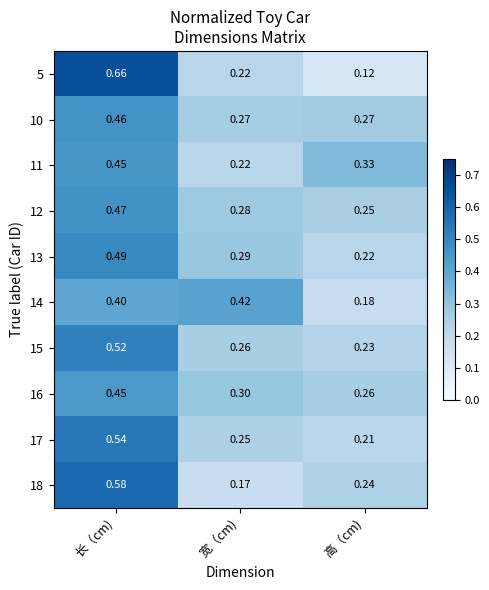

Which label corresponds to the largest value in the chart?

长（cm)